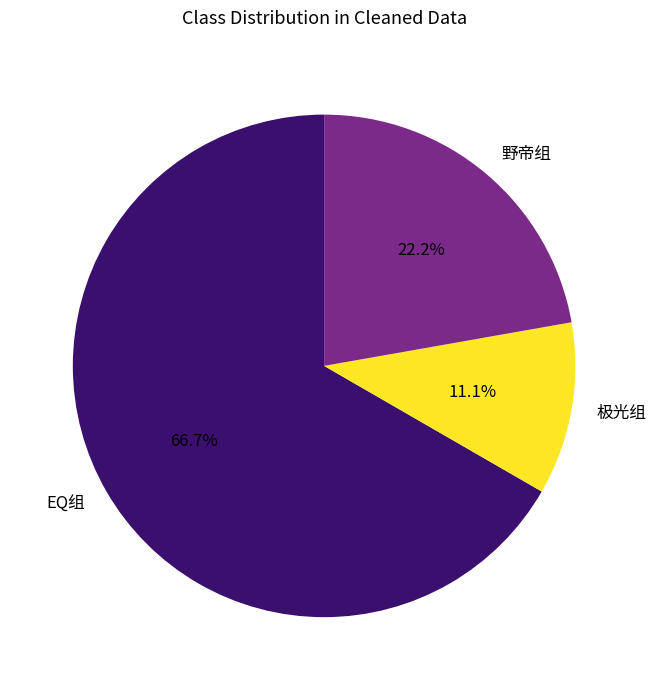

True or false: EQ组 accounts for 67% of the total.

True